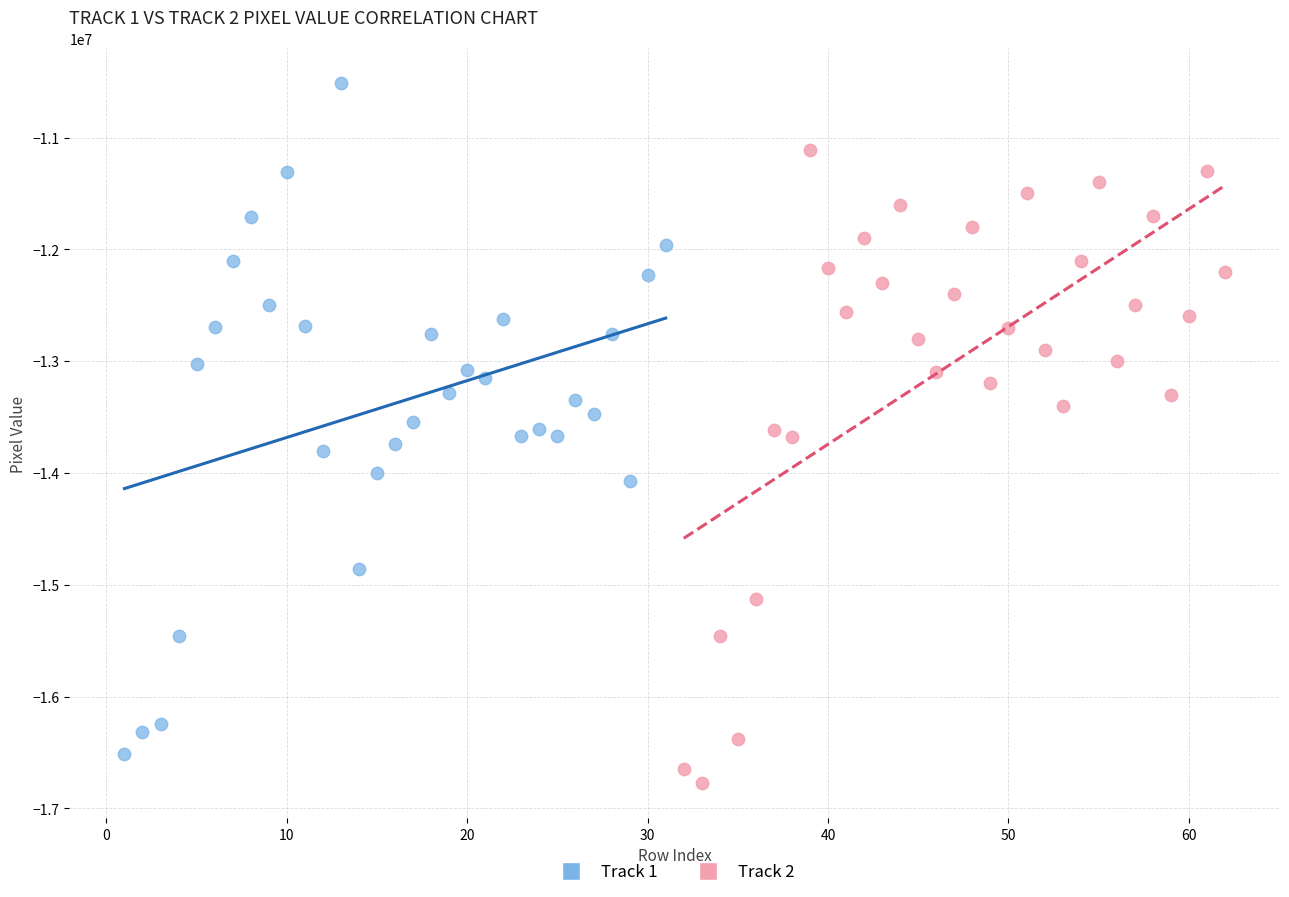

What are all the series names shown in the legend?

Track 1, Track 2